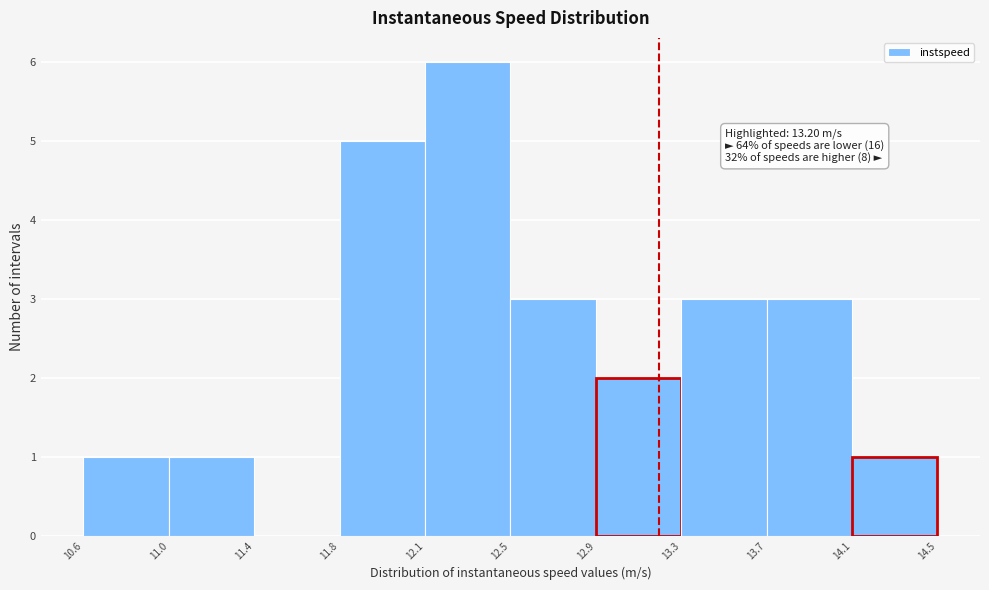

Reading left to right, what are all the values shown in this chart?

10.6=1	11.0=1	11.4=0	11.8=5	12.1=6	12.5=3	12.9=2	13.3=3	13.7=3	14.1=1